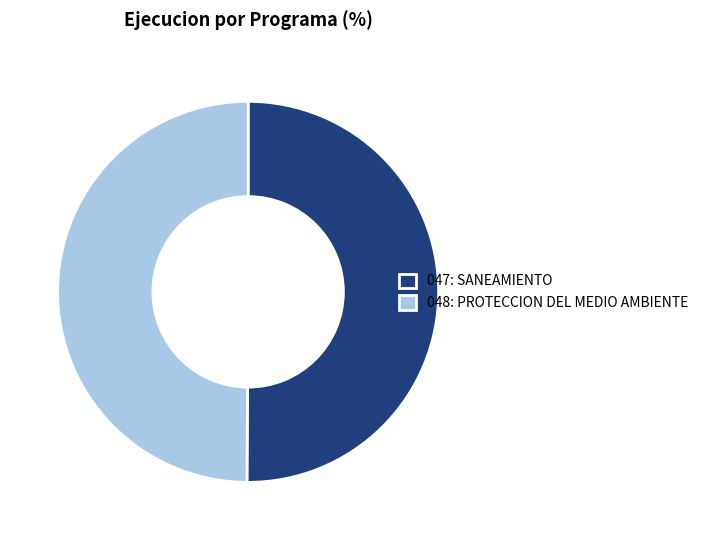

Is it true that 047: SANEAMIENTO is 59% of the pie?

False